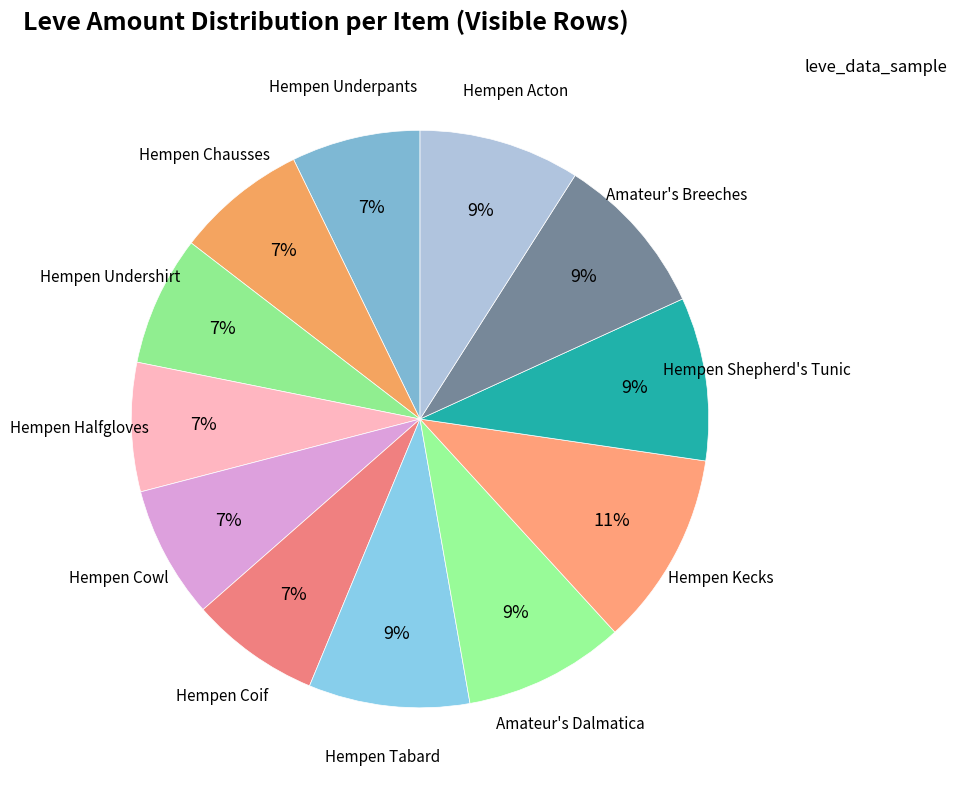

Count the number of slices in the pie.

12